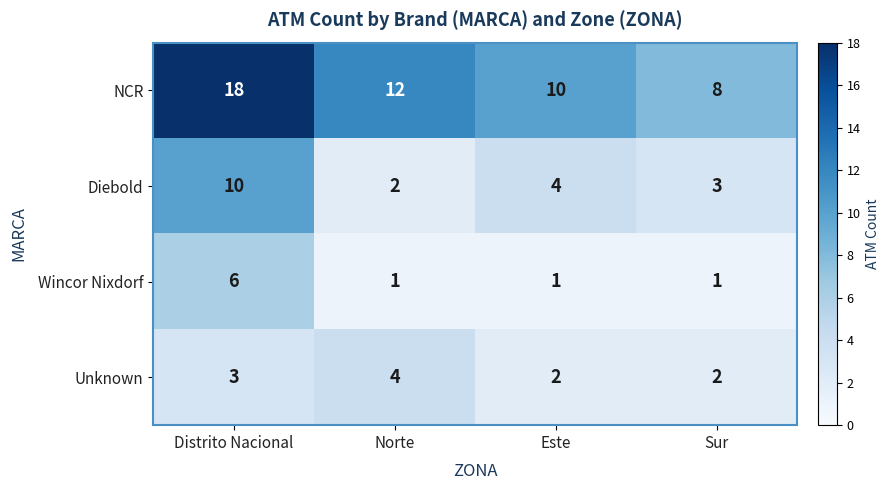

How many NCR values are between 10 and 18?

3